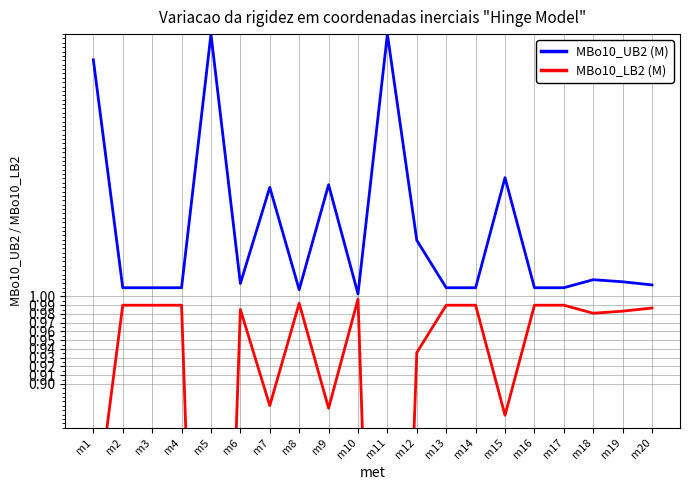

What is the difference between the maximum and minimum values in the MBo10_UB2 (M) series?

0.3